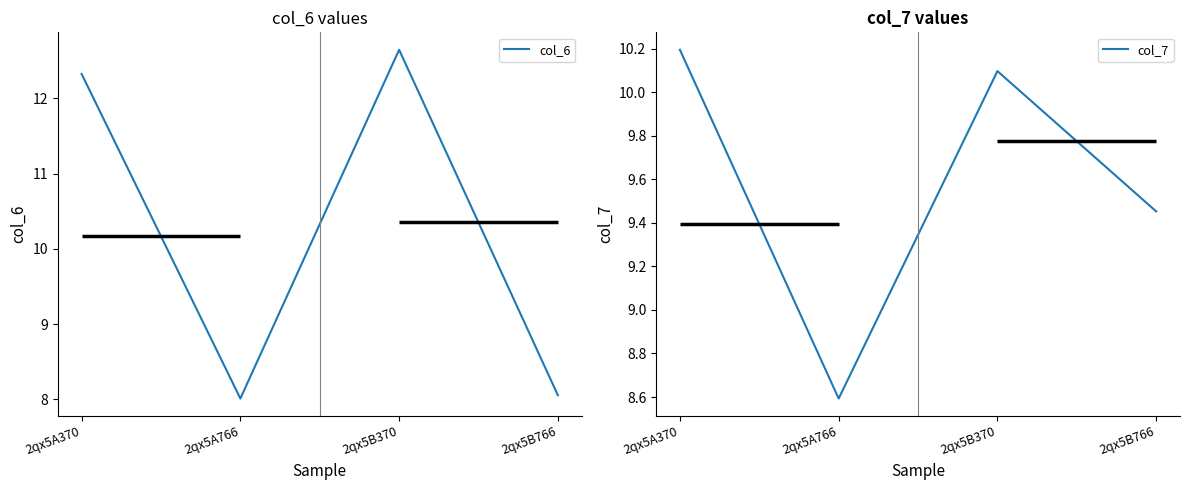

Reading right to left, list all the values displayed in this chart.

col_6: 2qx5B766=8.1	2qx5B370=12.6	2qx5A766=8.0	2qx5A370=12.3
col_7: 2qx5B766=9.5	2qx5B370=10.1	2qx5A766=8.6	2qx5A370=10.2